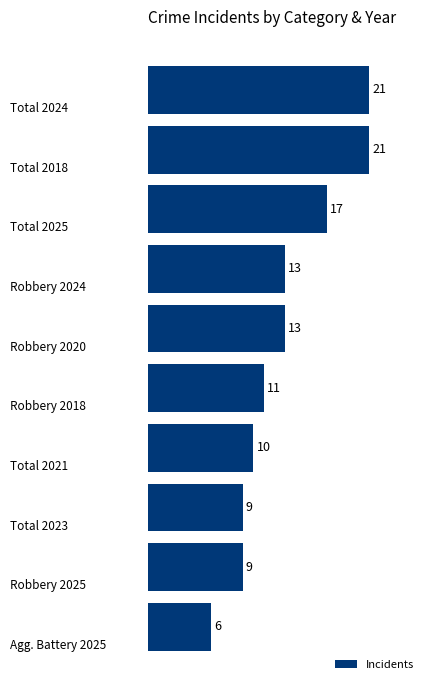

Reading top to bottom, transcribe all the data shown in this chart.

21	21	17	13	13	11	10	9	9	6